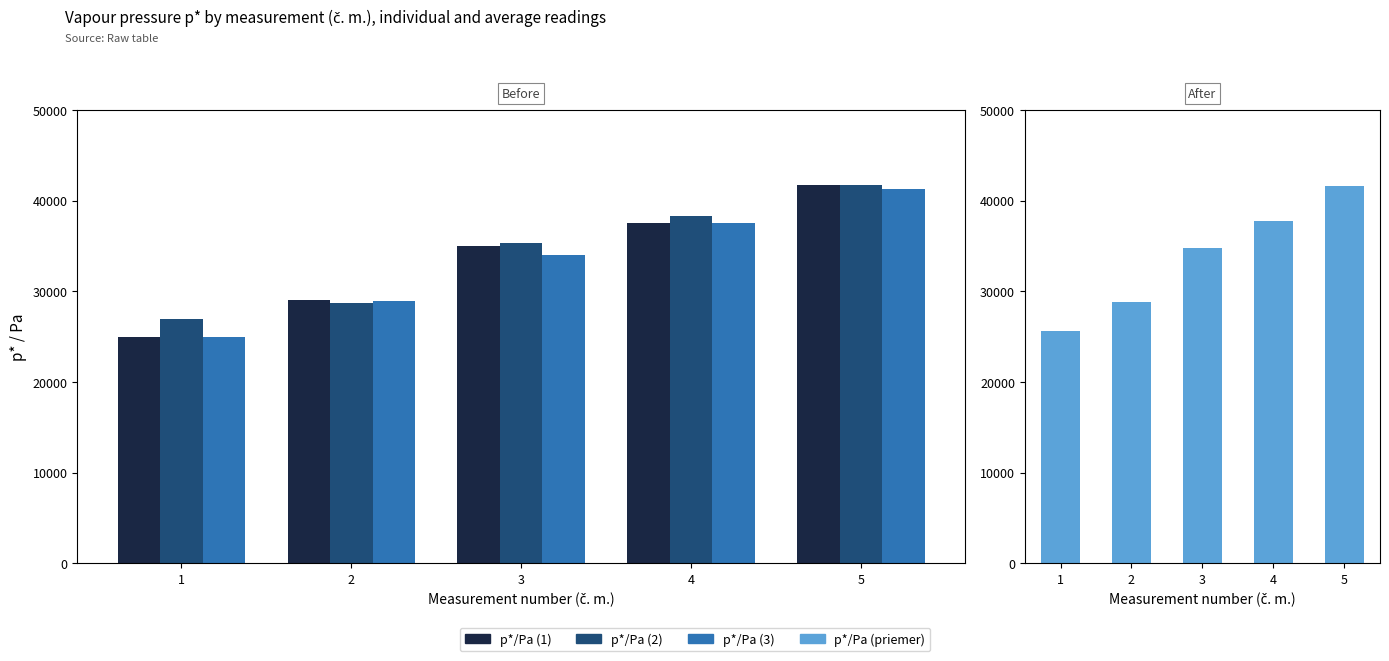

At which label is p*/Pa (3) closest to 33150?

3